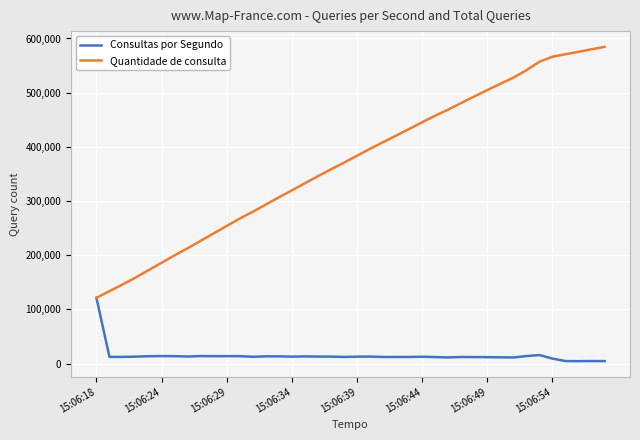

What is the lowest value of the Quantidade de consulta series?

121379